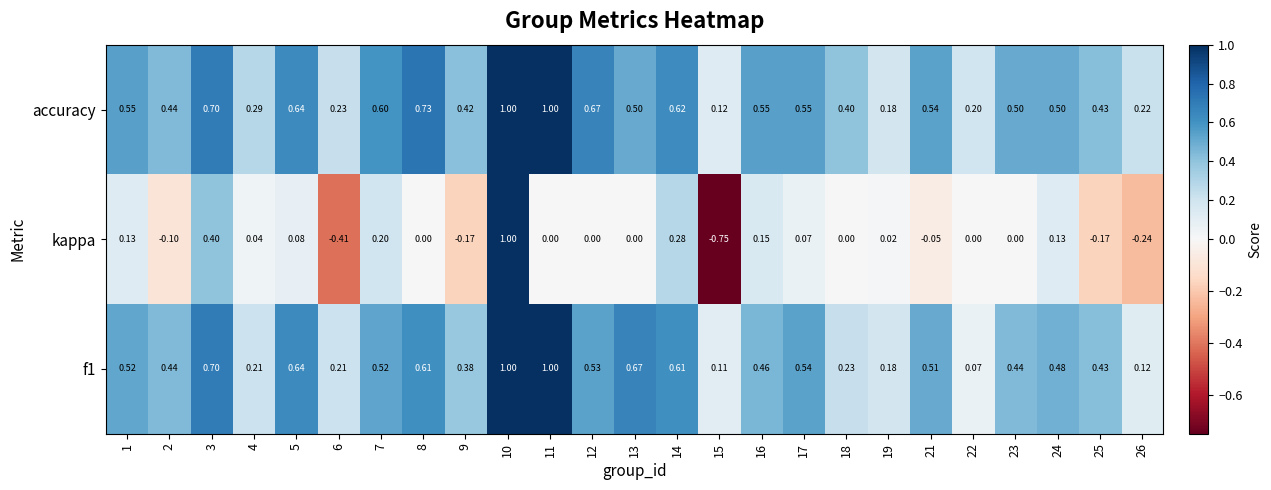

Is the value of f1 at 9 greater than the value of accuracy at 1?

No